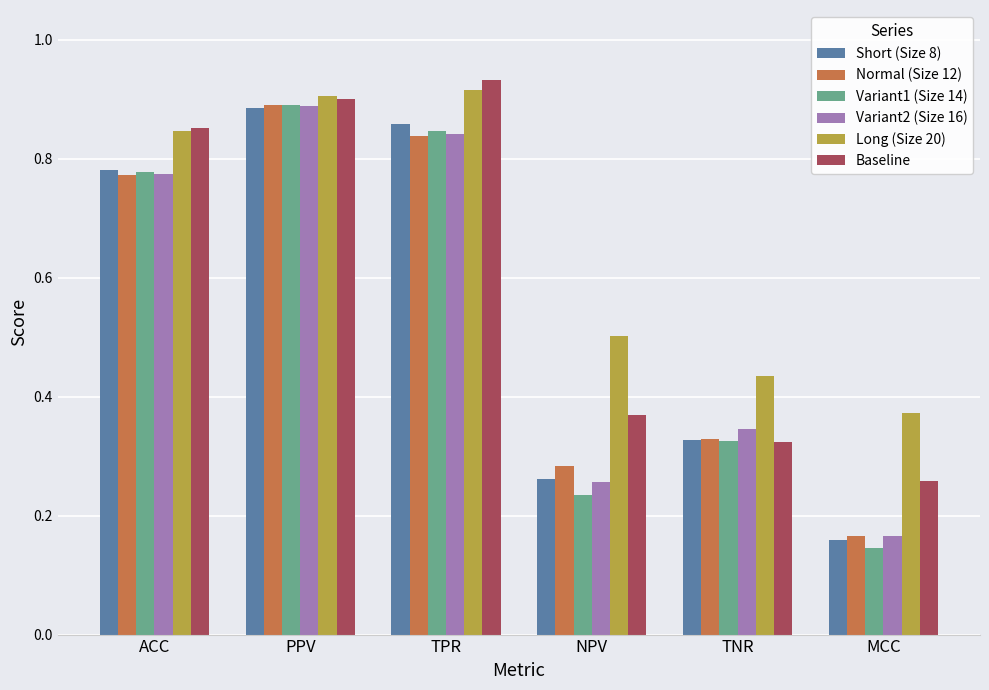

Count the number of data series in this chart.

6